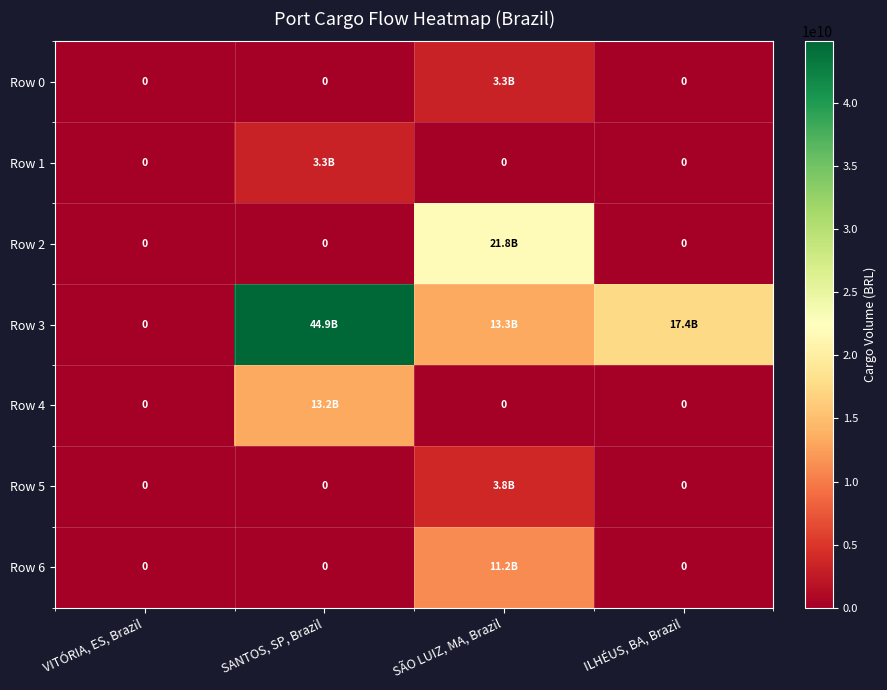

Rank the series at SANTOS, SP, Brazil from lowest to highest value.

Row 0, Row 2, Row 5, Row 6, Row 1, Row 4, Row 3